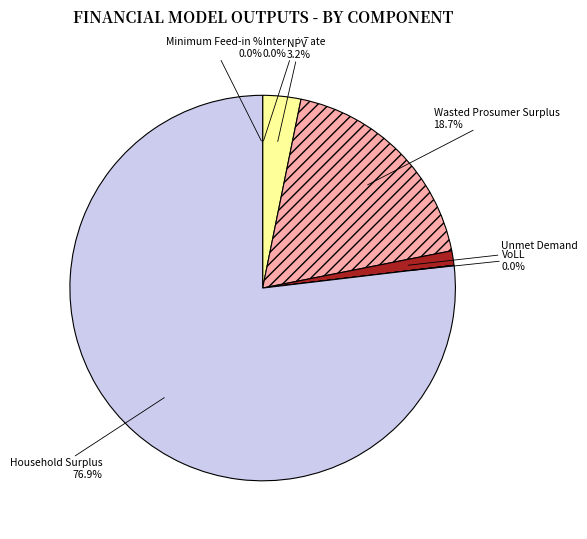

What is the change in value from Interest Rate to Household Surplus?

+44431059.7